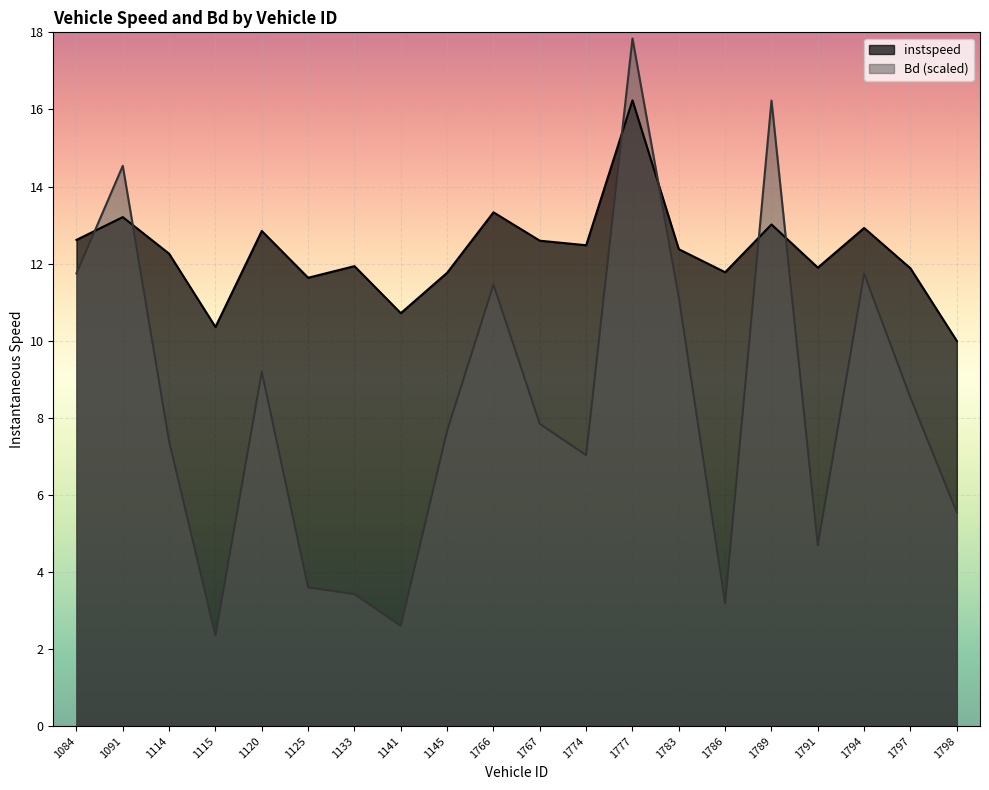

At how many categories does at least one series exceed 5?

20